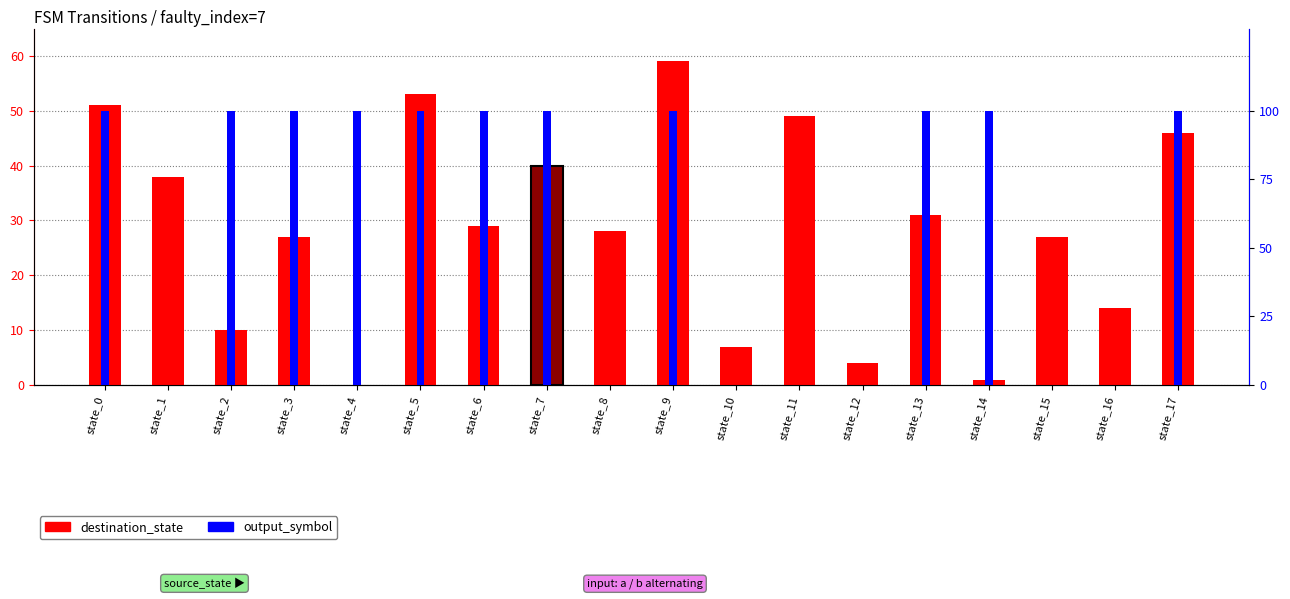

Count the number of categories in the chart.

18